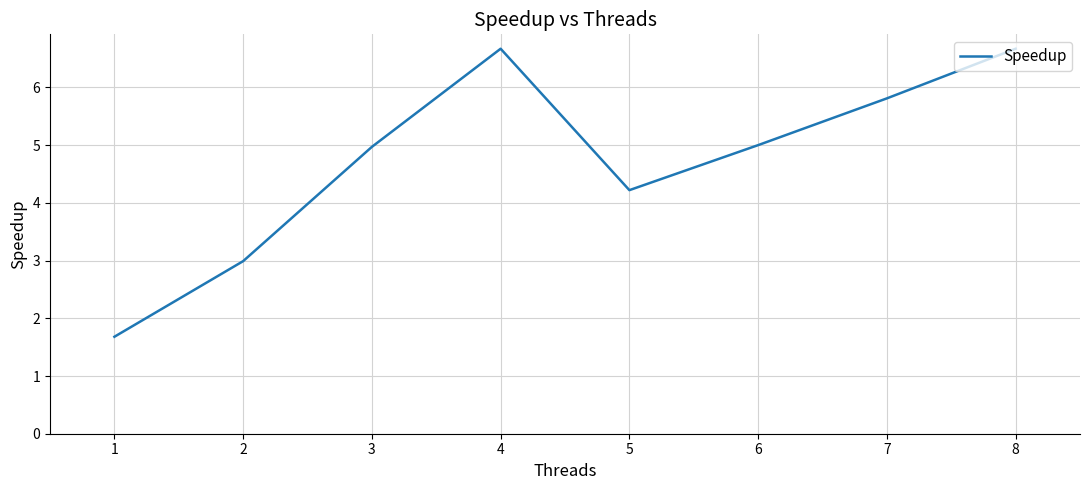

Between 4 and 2, which is larger?

4